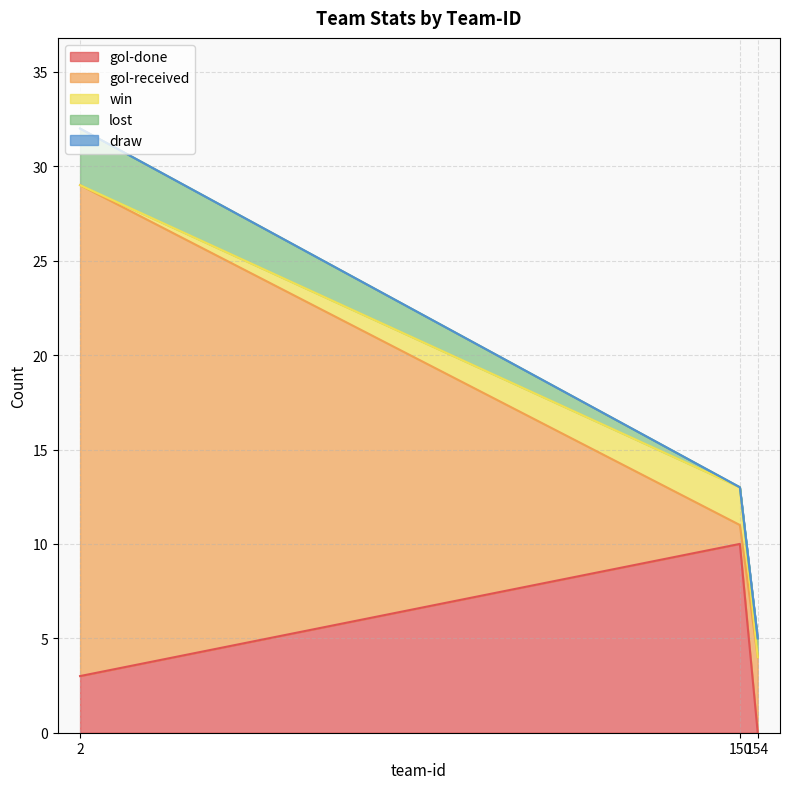

The gol-received series shows 40 at 2. True or false?

False